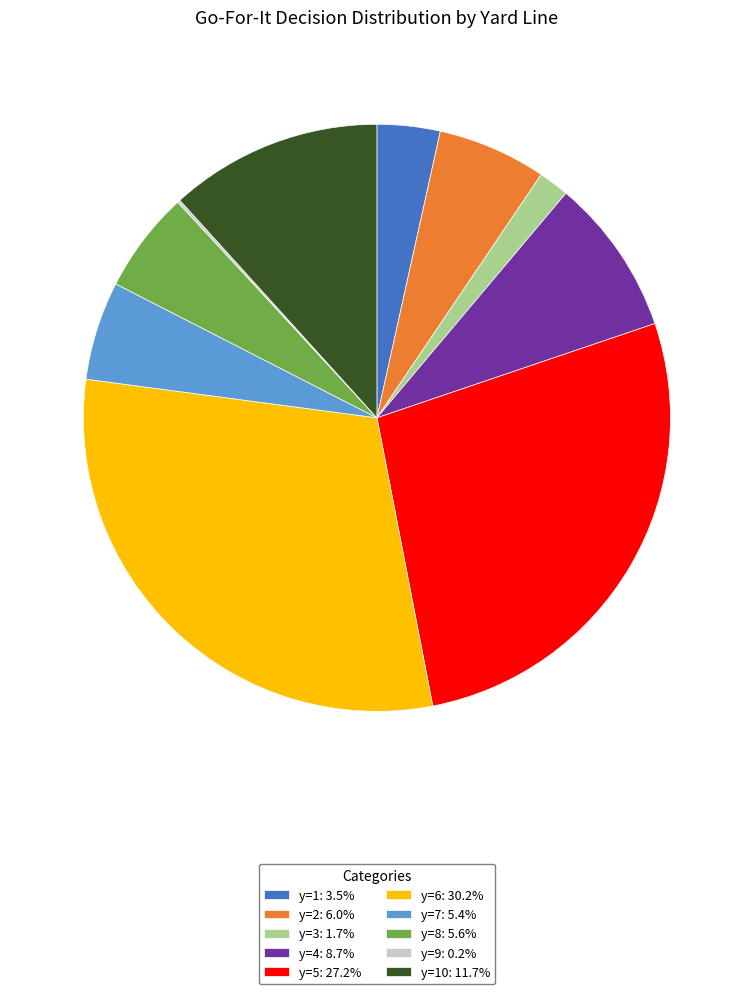

Is there a majority slice in this chart?

No